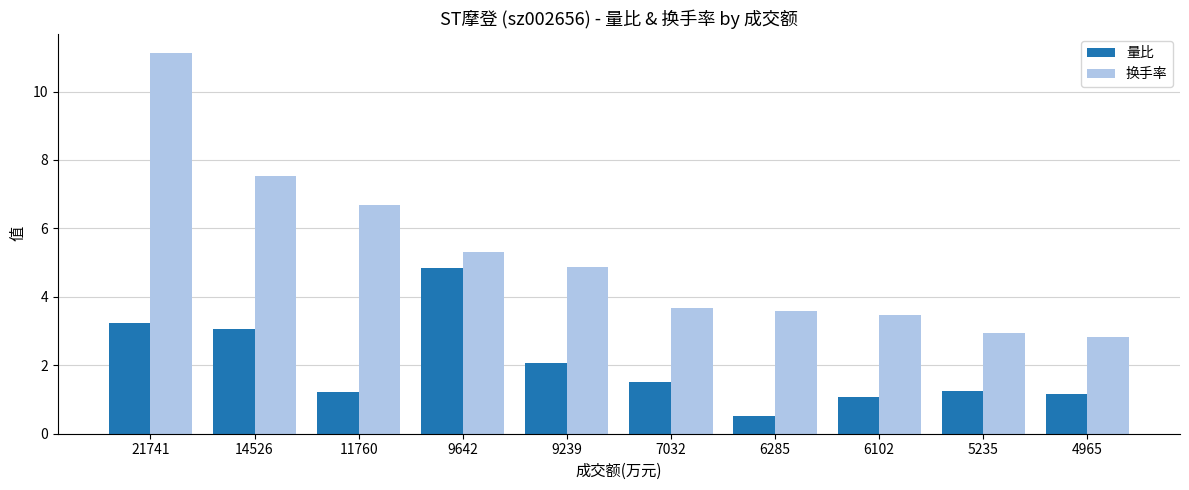

The 量比 series shows 1.9 at 11760. True or false?

False